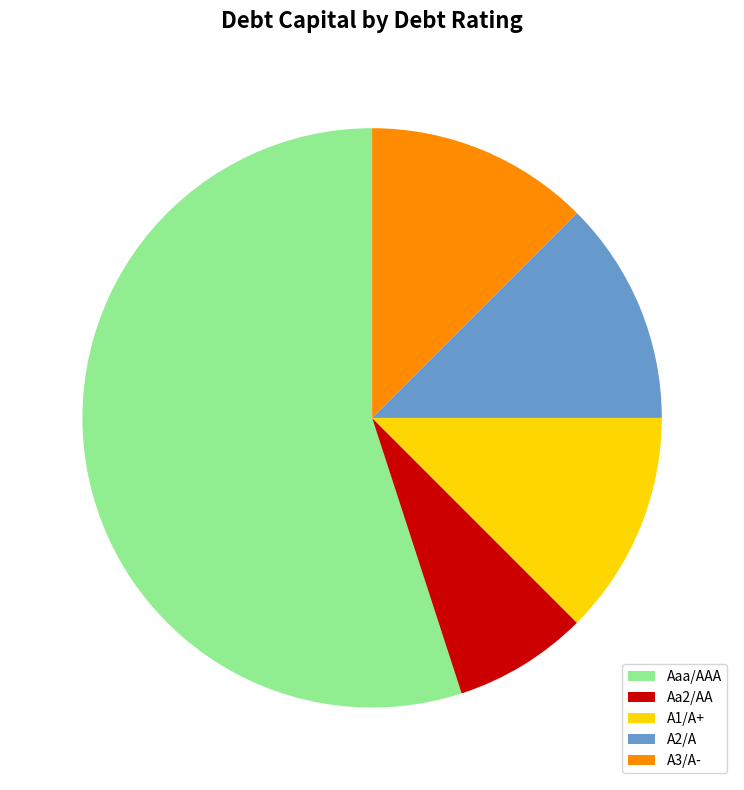

What is the smallest slice in the pie chart?

Aa2/AA